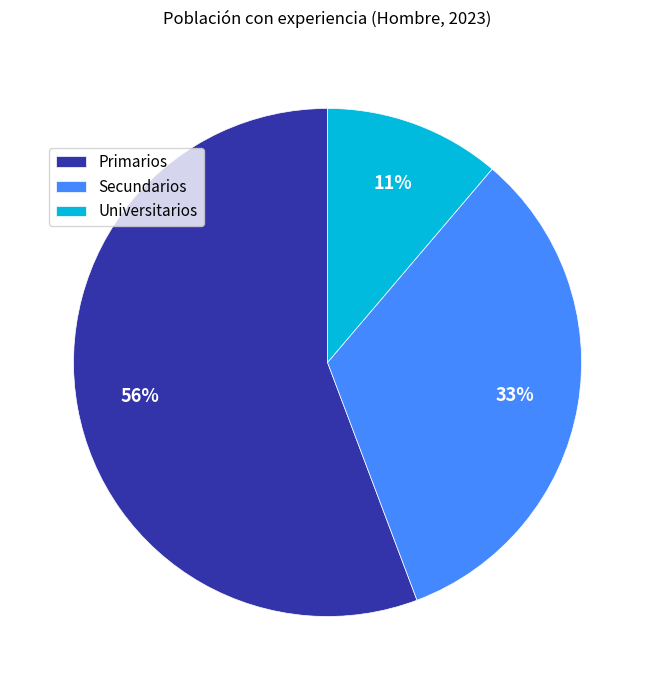

To the nearest percent, what is the average slice percentage?

33%